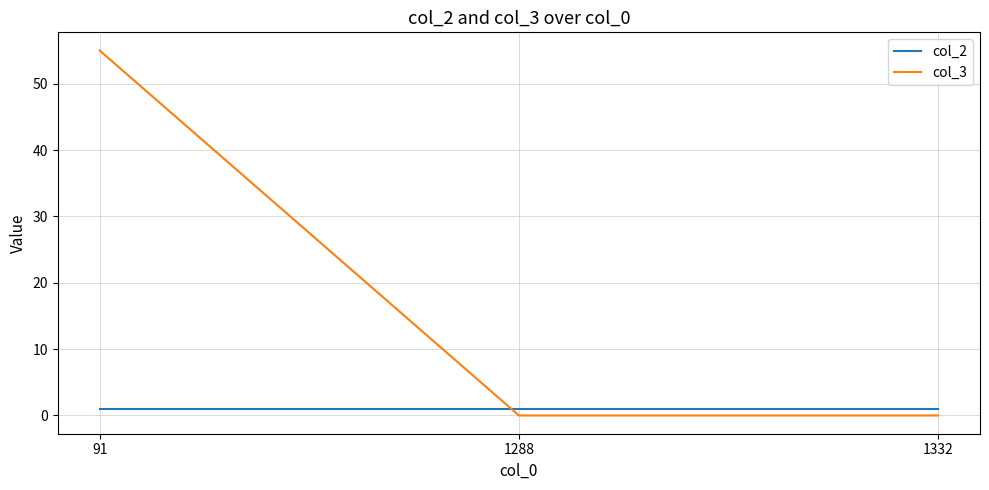

What is the spread (max minus min) of values at 1332?

1